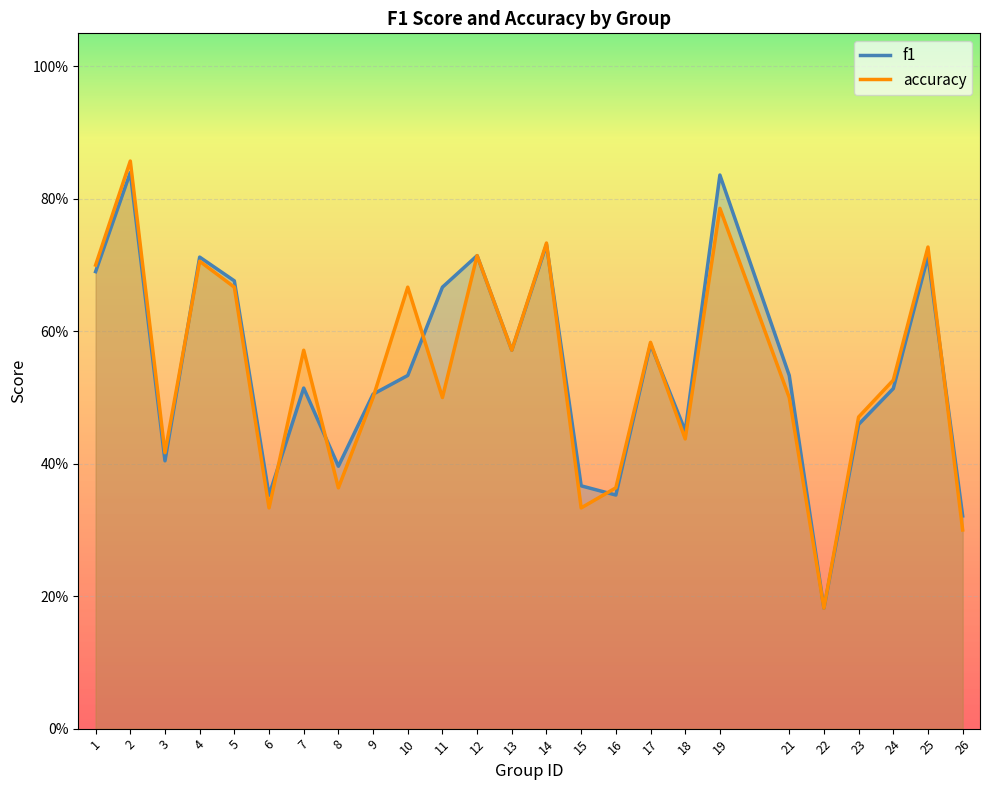

At which category does accuracy reach its first local peak?

2